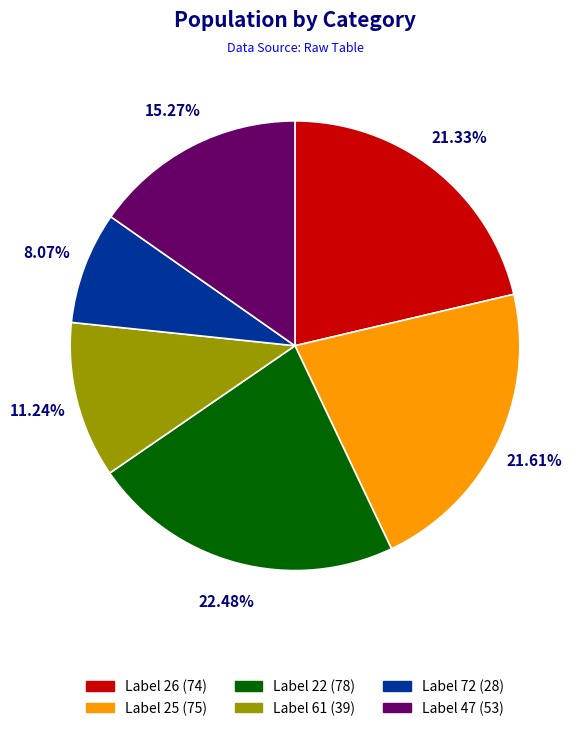

Does Label 22 (78) represent more than half of the total?

No